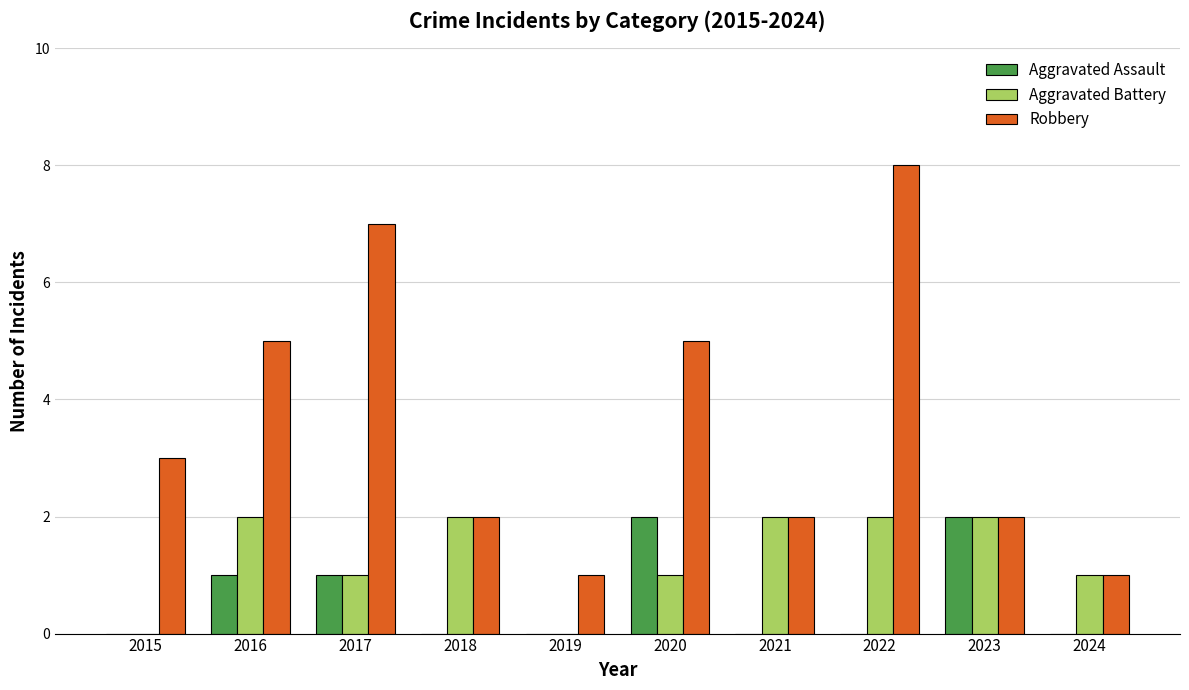

What are all the series names shown in the legend?

Aggravated Assault, Aggravated Battery, Robbery